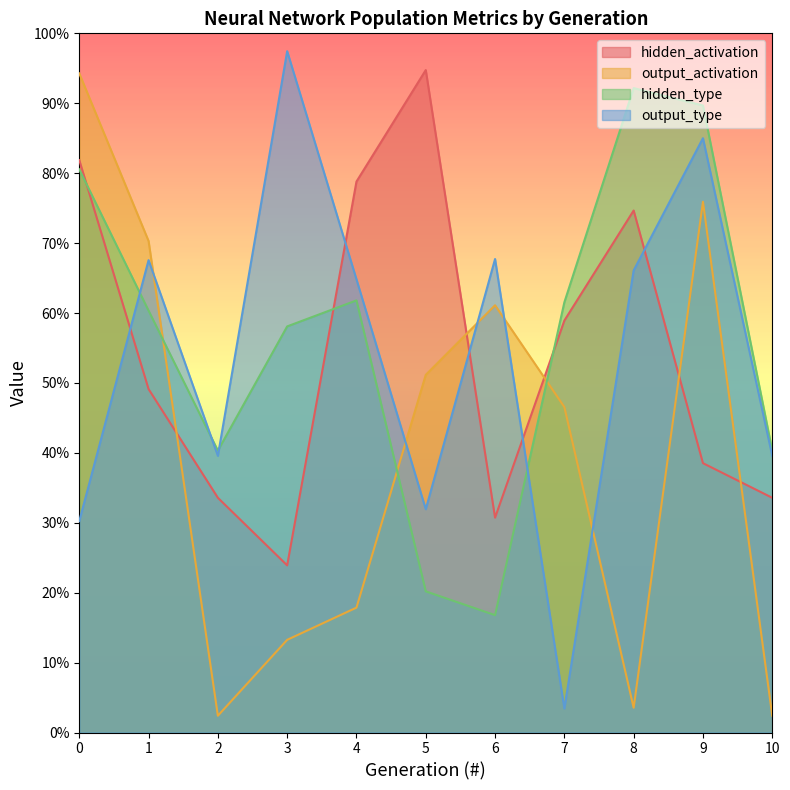

Which series has the widest spread of values?

output_type